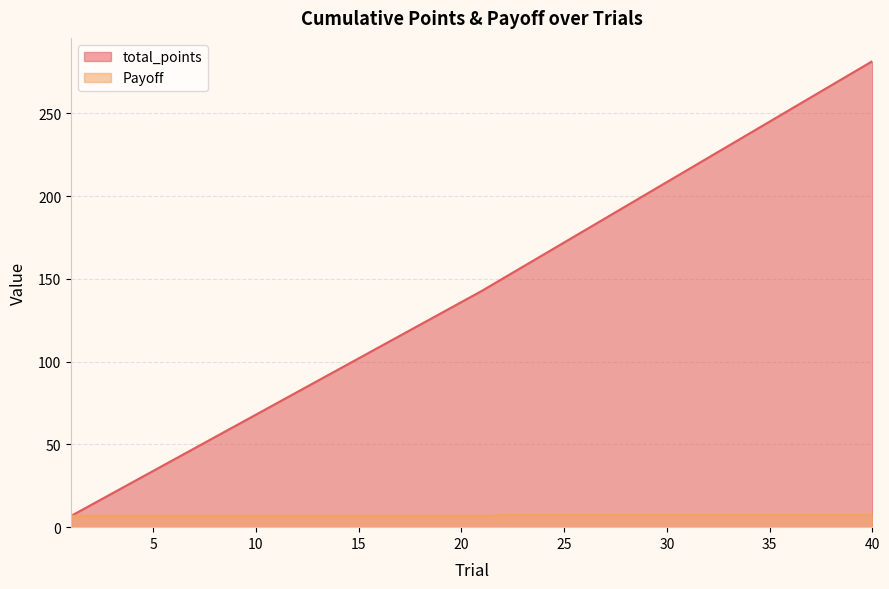

How many data points does each series have?

40